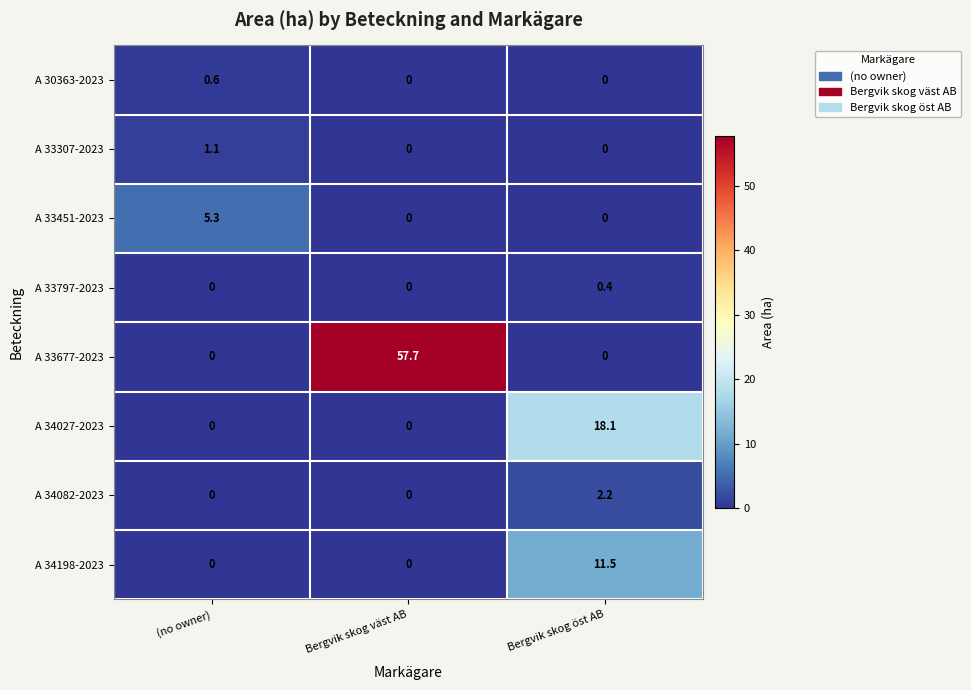

Reading right to left, transcribe all the data shown in this chart.

A 30363-2023: 0.0	0.0	0.6
A 33307-2023: 0.0	0.0	1.1
A 33451-2023: 0.0	0.0	5.3
A 33797-2023: 0.4	0.0	0.0
A 33677-2023: 0.0	57.7	0.0
A 34027-2023: 18.1	0.0	0.0
A 34082-2023: 2.2	0.0	0.0
A 34198-2023: 11.5	0.0	0.0